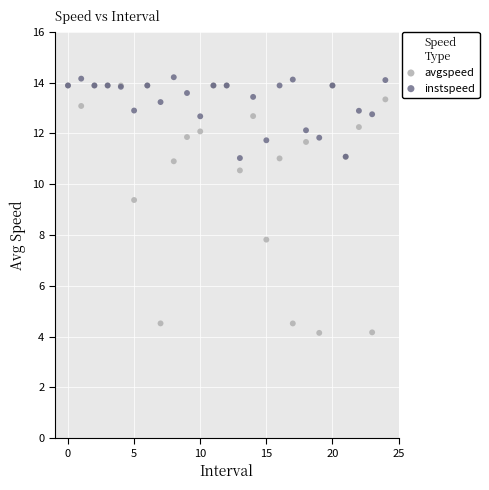

What are all the series names shown in the legend?

avgspeed, instspeed